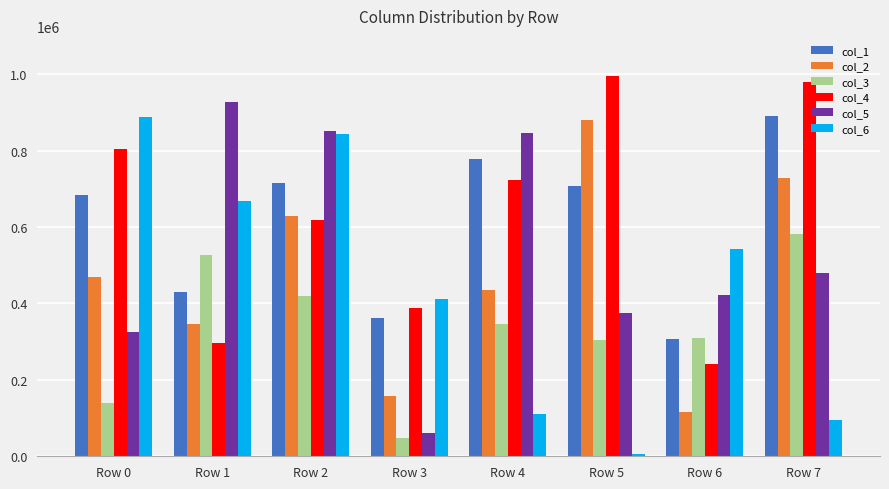

What is the total value across all series at Row 3?

1426331